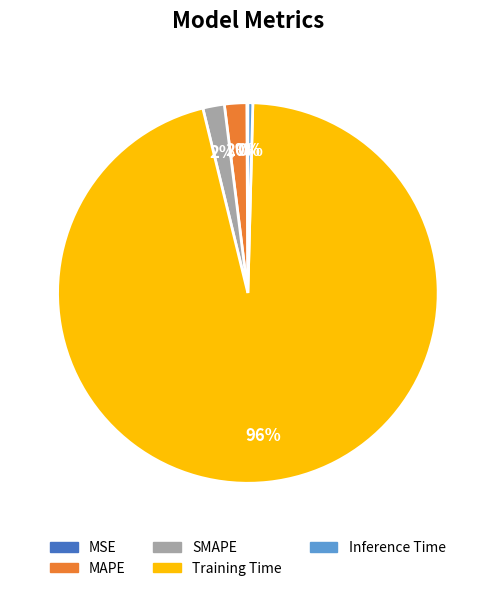

Which category has the biggest portion of the pie?

Training Time